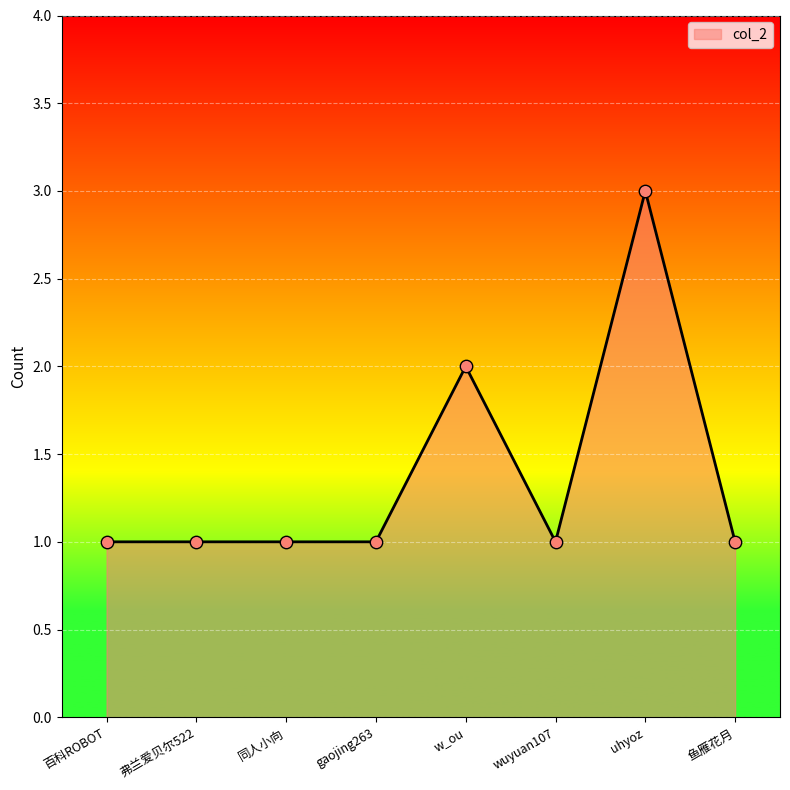

What is the ratio of the value at gaojing263 to the value at w_ou?

0.5